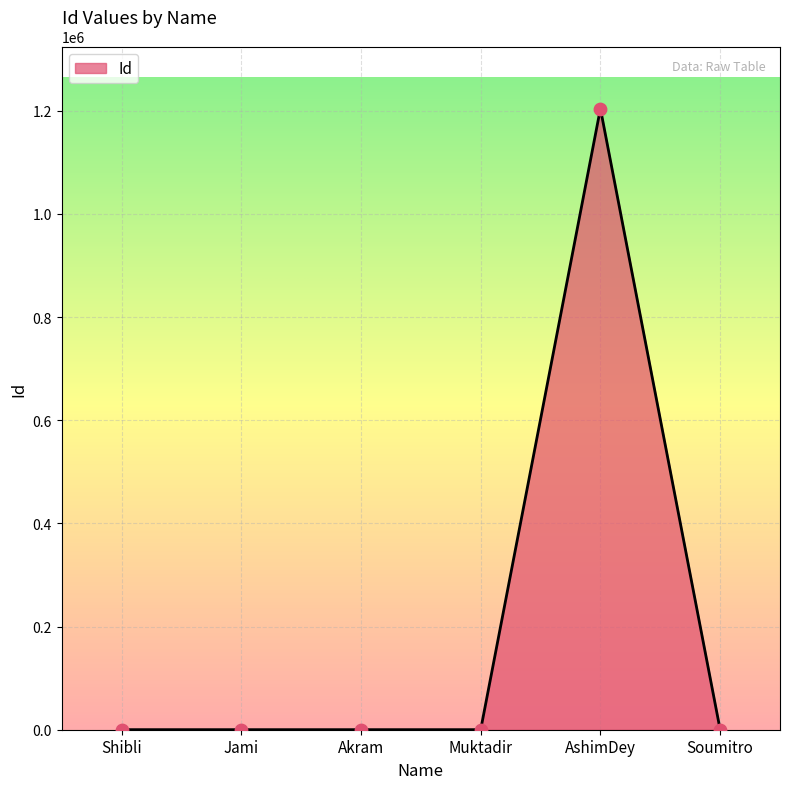

Between AshimDey and Muktadir, which is larger?

AshimDey